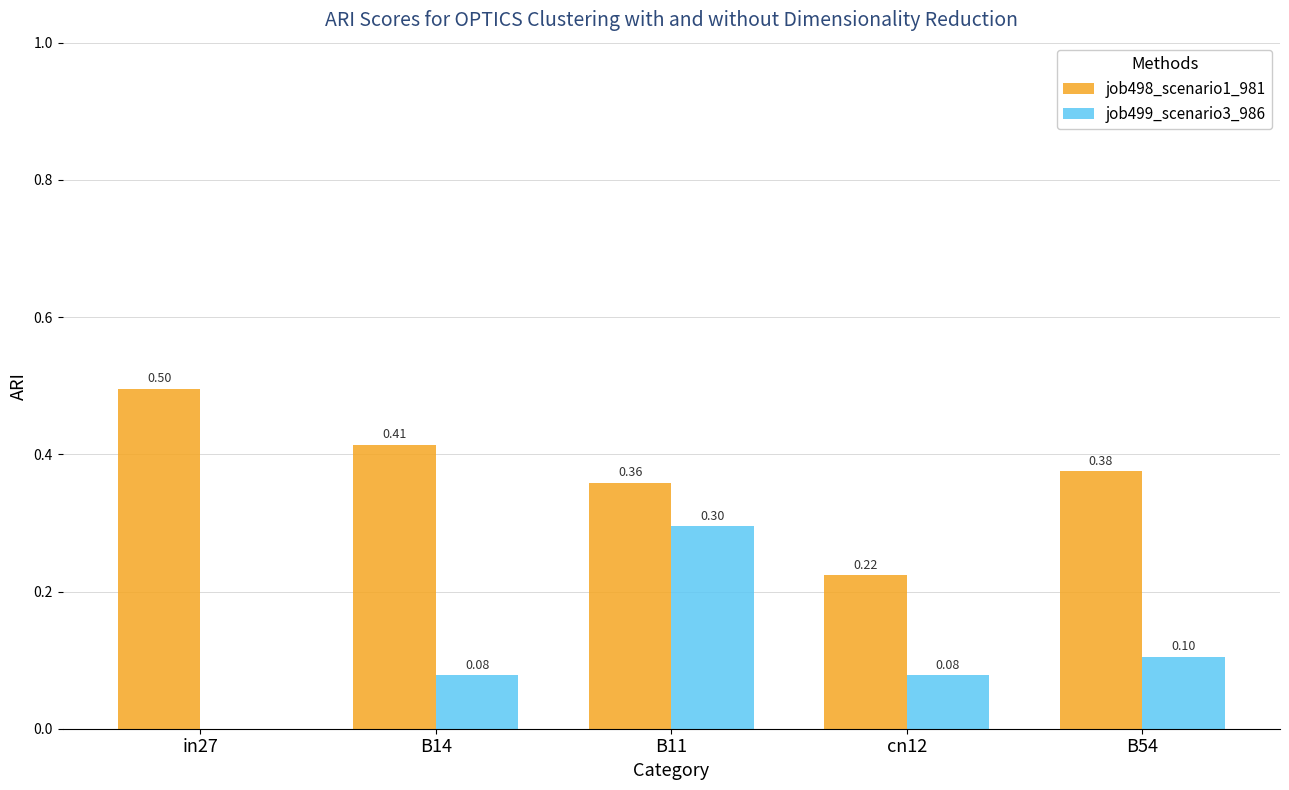

Is the value of job499_scenario3_986 at B14 greater than the value of job498_scenario1_981 at B14?

No